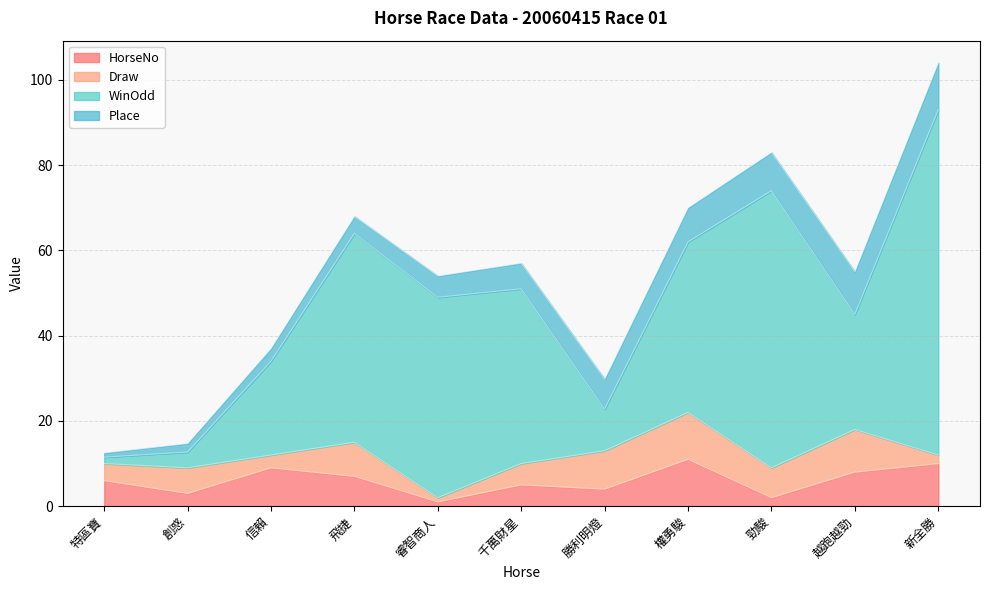

What is the difference between the maximum and second lowest values in the Draw series?

9.0